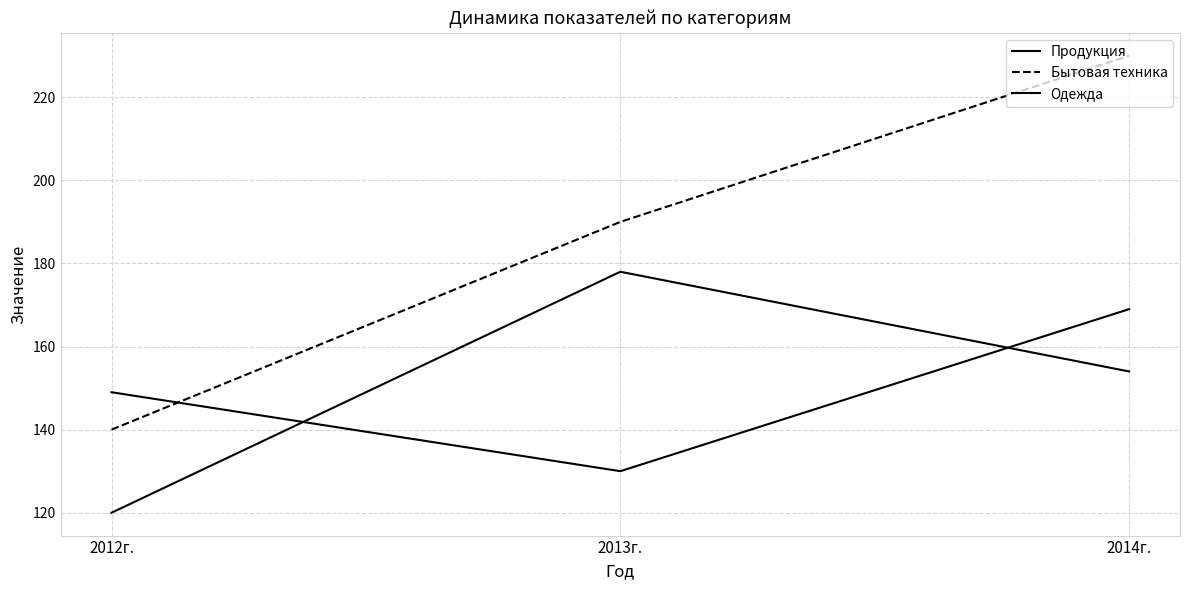

At 2014г., list the series in order from smallest to largest.

Продукция, Одежда, Бытовая техника